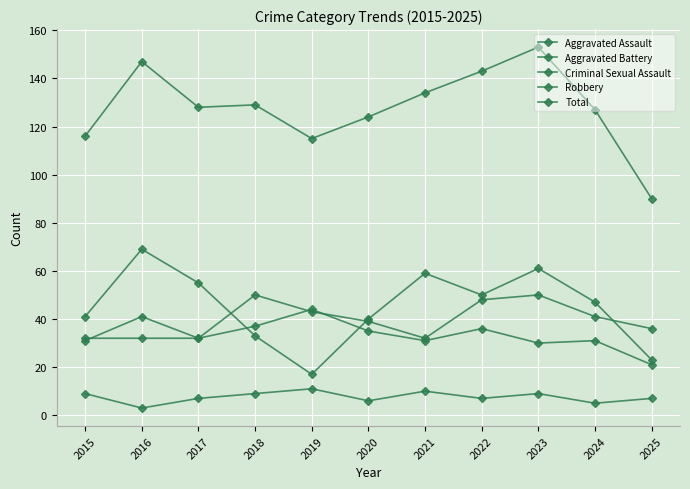

Is the value of Robbery at 2021 greater than the value of Total at 2015?

No